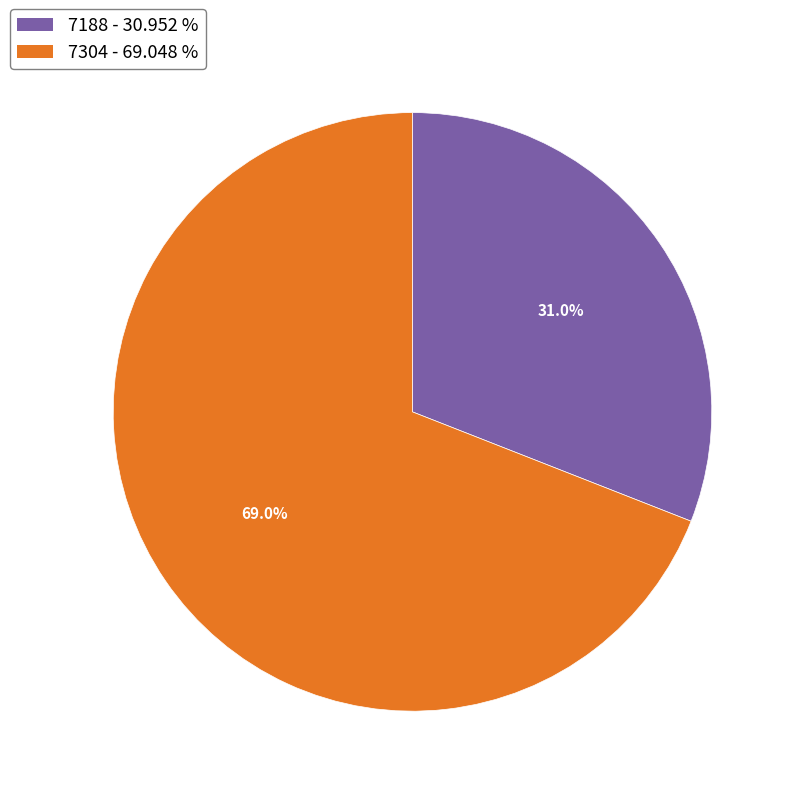

How many segments does this pie chart have?

2